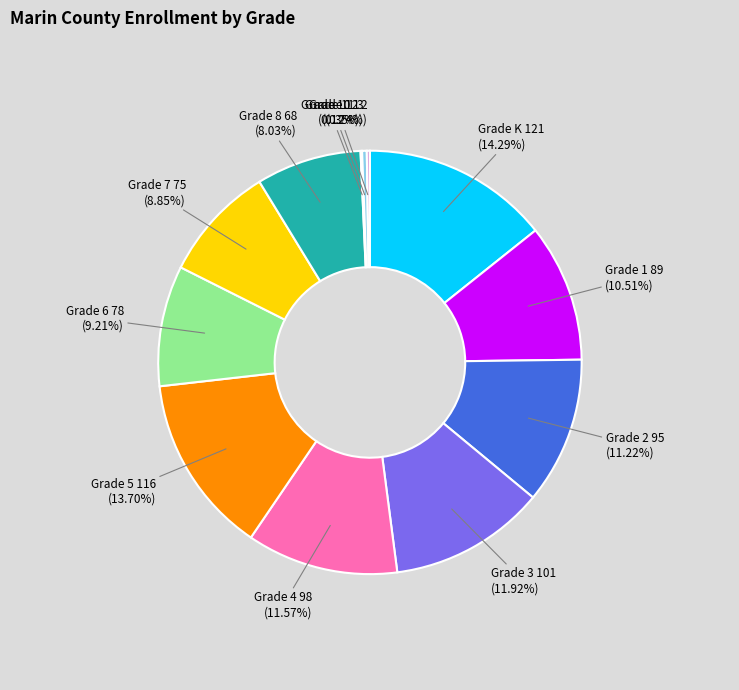

Approximately how many times larger is the value at Grade K compared to Grade 2?

1.3